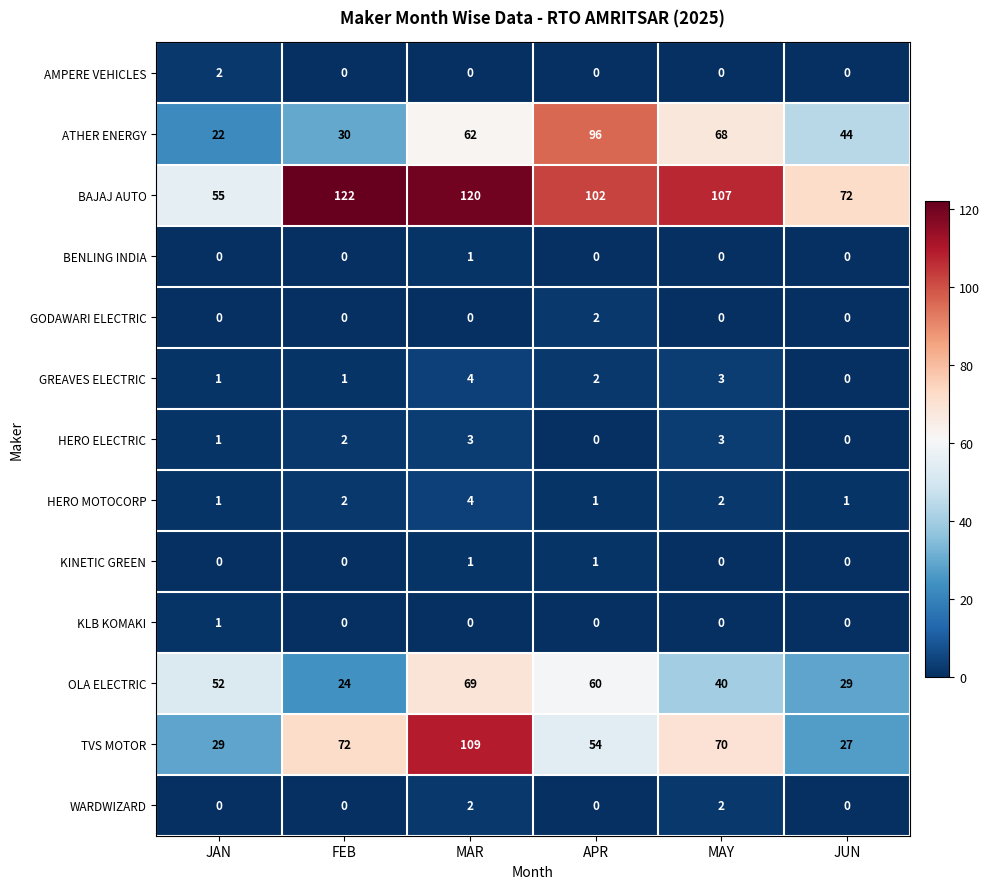

What is the spread (max minus min) of values at JUN?

72